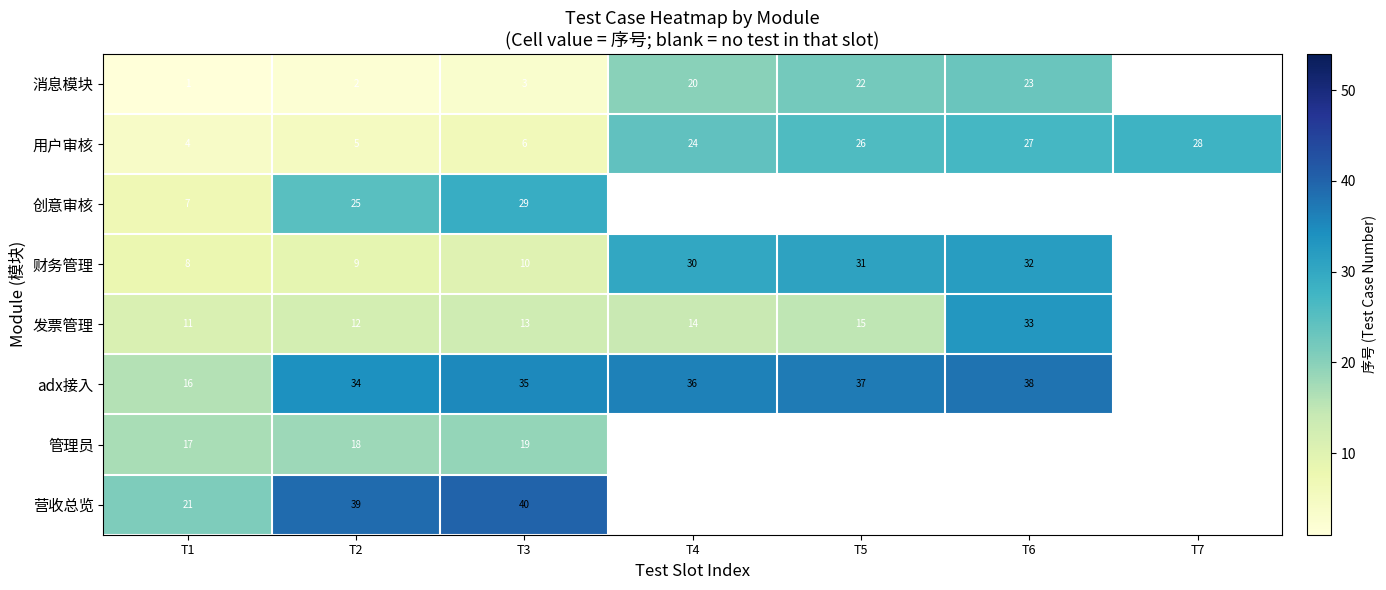

What is the maximum value shown in the chart?

40.0